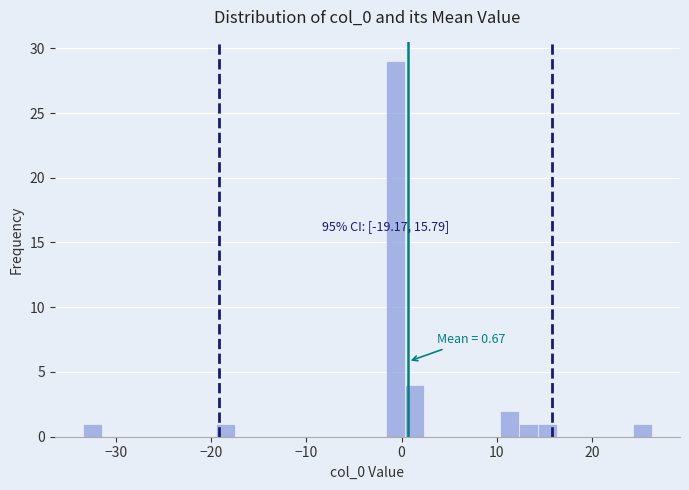

Around what value on the x-axis is the tallest bar? Give the approximate position of its centre, as read against the axis.

-1